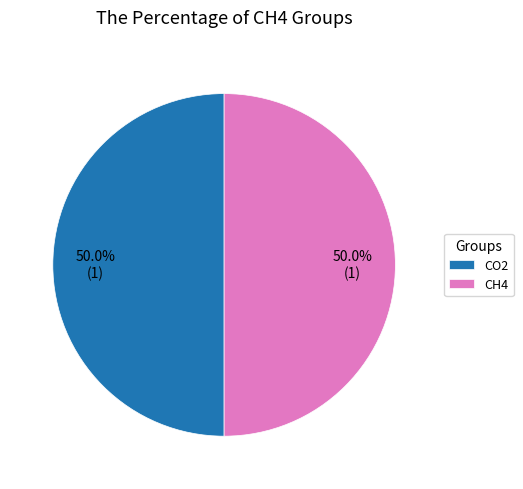

What is the ratio of the value at CH4 to the value at CO2?

1.0